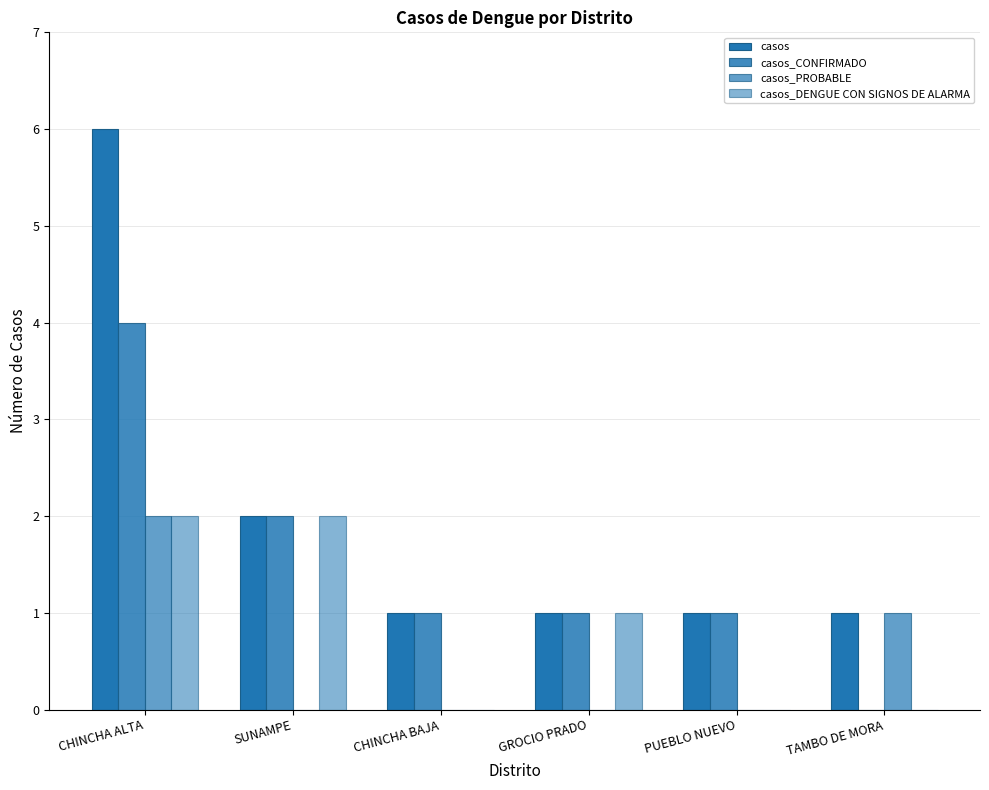

Count the number of data series in this chart.

4